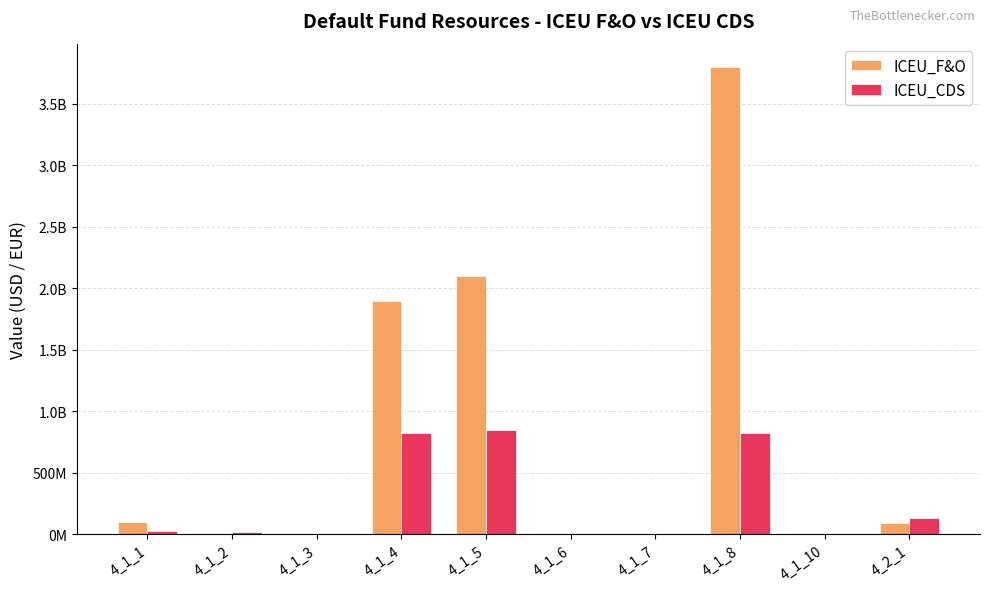

Reading left to right, list all the values displayed in this chart.

ICEU_F&O: 4_1_1=100000000.0	4_1_2=0.0	4_1_3=0.0	4_1_4=1900000000.0	4_1_5=2098434549.6	4_1_6=0.0	4_1_7=0.0	4_1_8=3800000000.0	4_1_10=0.0	4_2_1=93963660.6
ICEU_CDS: 4_1_1=28881498.3	4_1_2=14878347.6	4_1_3=0.0	4_1_4=825518577.5	4_1_5=843582482.6	4_1_6=0.0	4_1_7=0.0	4_1_8=825518577.5	4_1_10=0.0	4_2_1=131267877.0